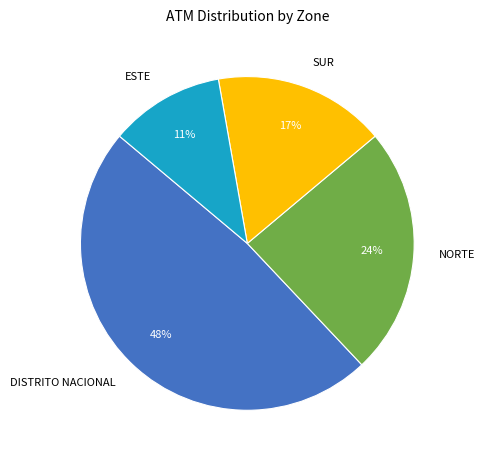

What is the largest slice in the pie chart?

DISTRITO NACIONAL